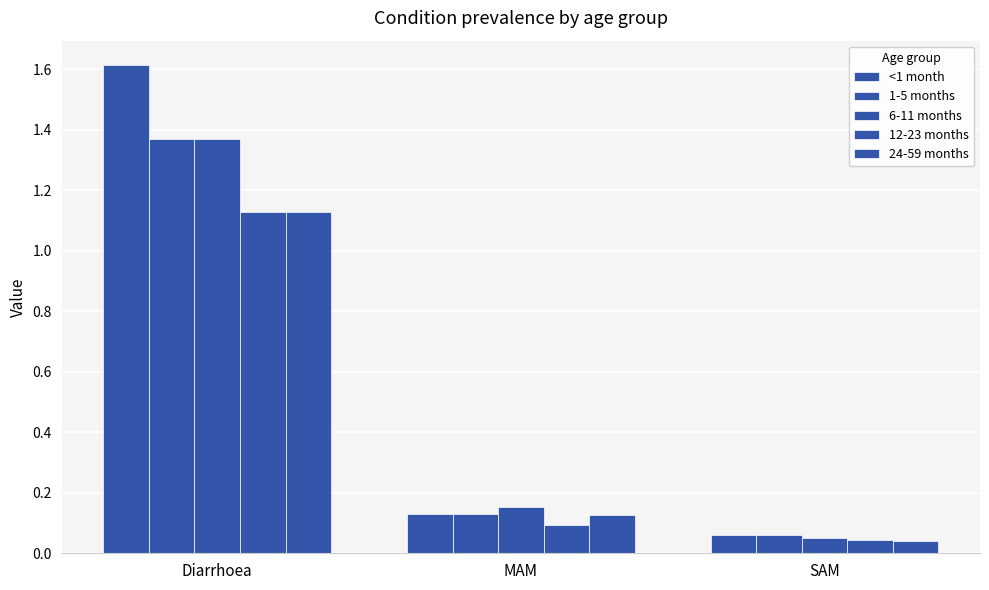

How many distinct data groups are displayed?

5